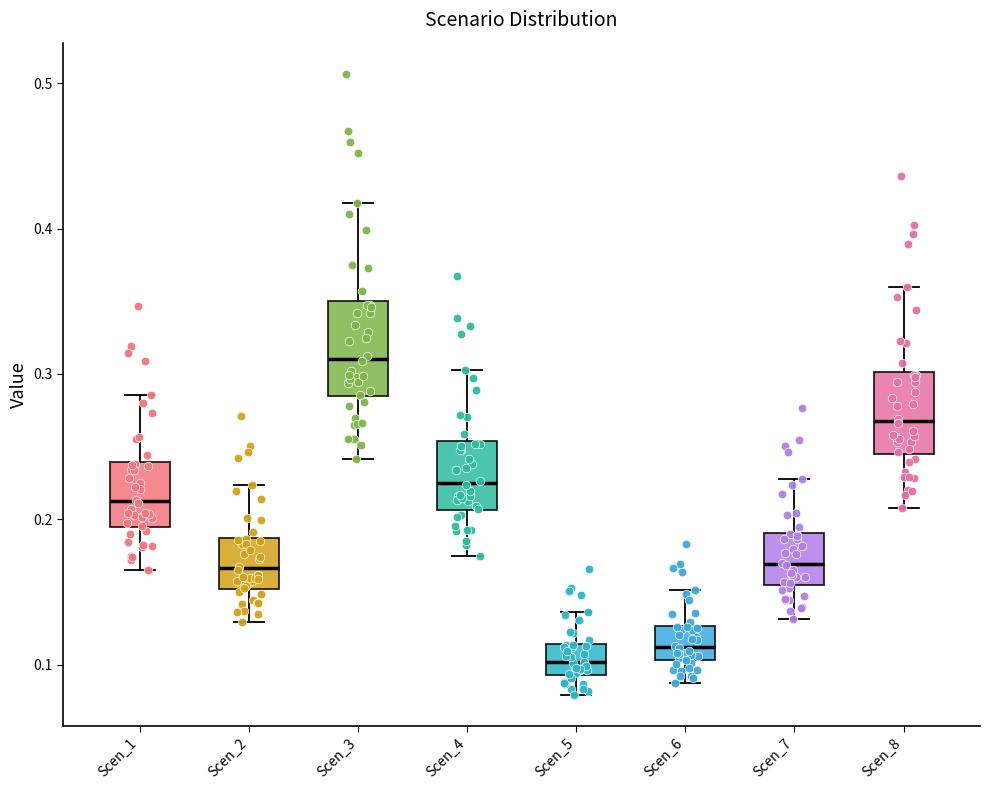

Where is the upper edge of the box for Scen_4 on the y-axis? The values are not printed on the chart, so give them approximately, as read against the axis.

0.25